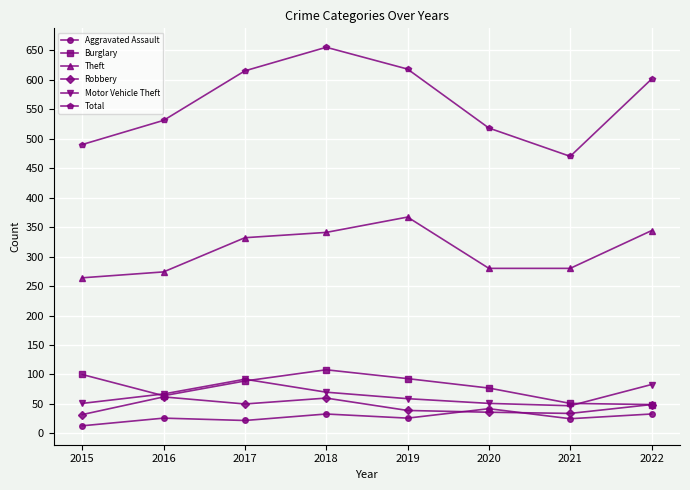

How many distinct data groups are displayed?

6